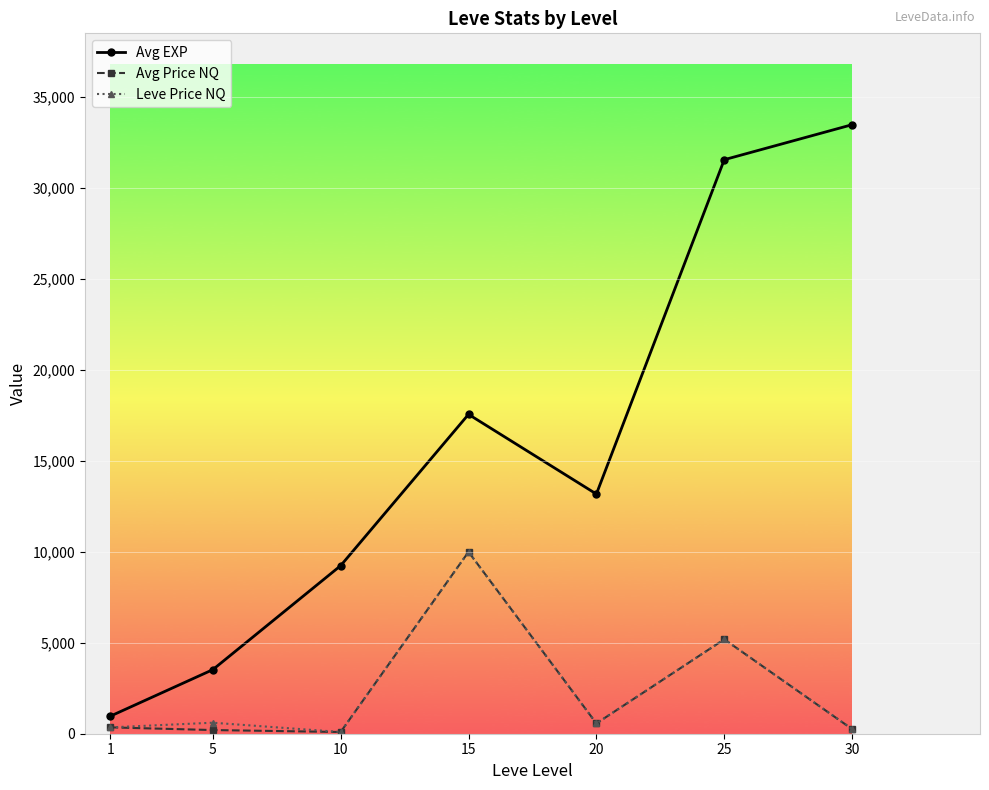

What is the value of the Avg Price NQ point at the 5th from the left?

566.2